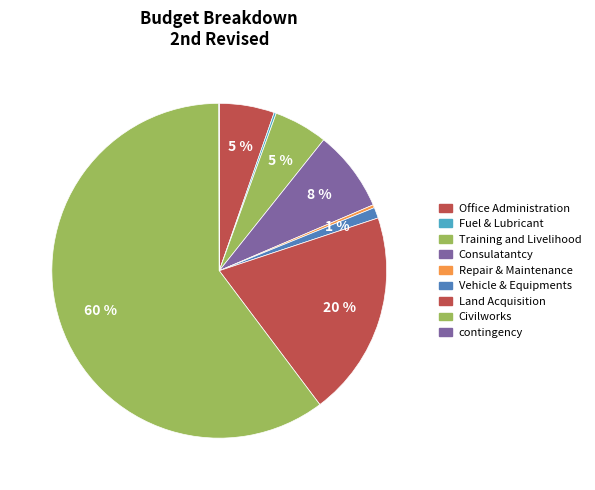

To the nearest percent, what is the average slice percentage?

11%